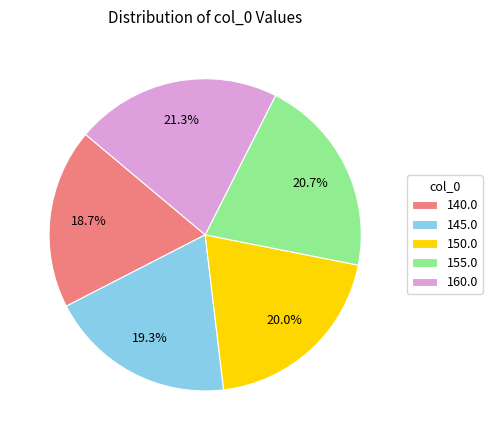

How many segments does this pie chart have?

5